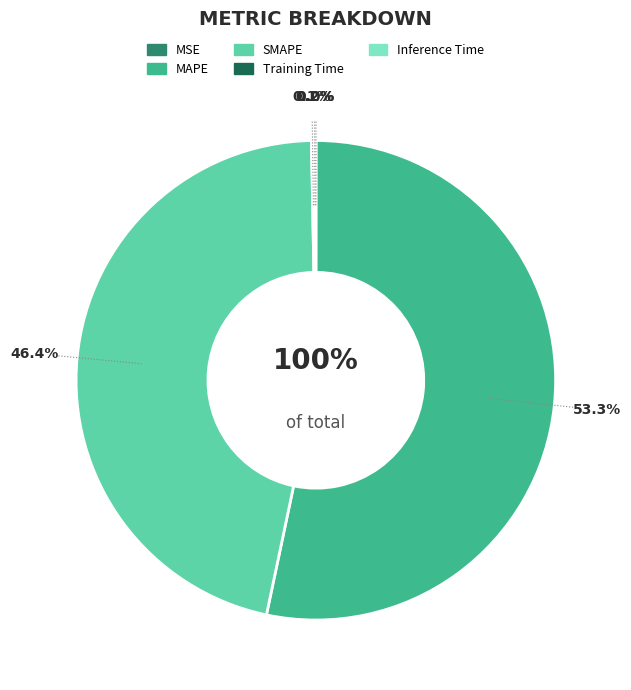

True or false: MAPE accounts for 53% of the total.

True